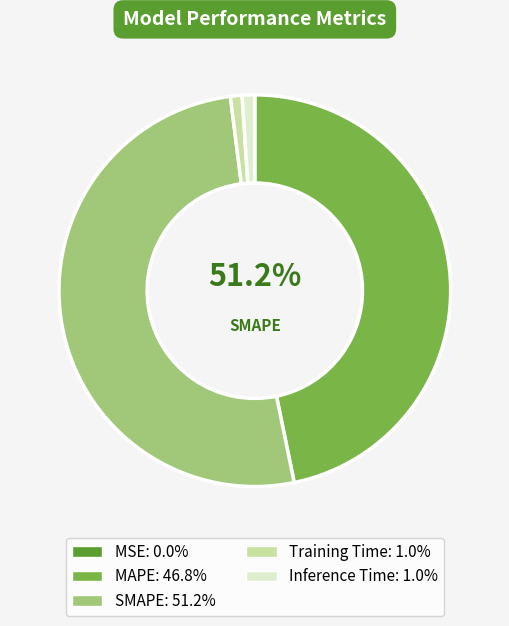

Count the number of slices in the pie.

5